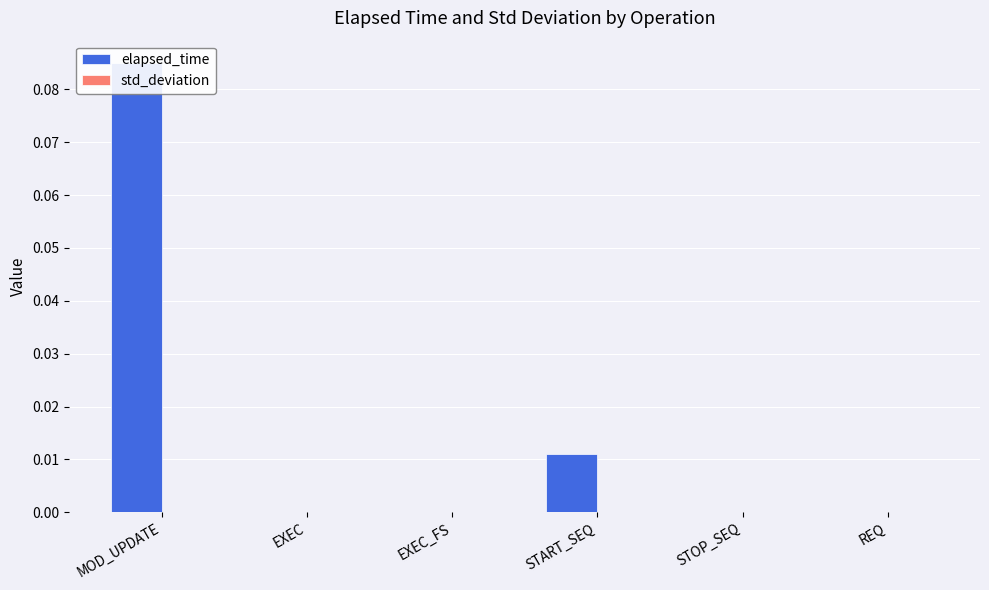

At how many categories does at least one series exceed 0?

6